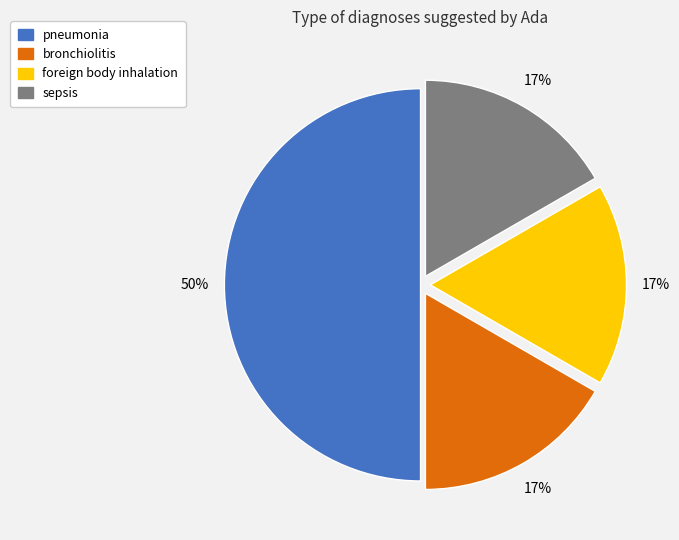

Between pneumonia and foreign body inhalation, which is larger?

pneumonia